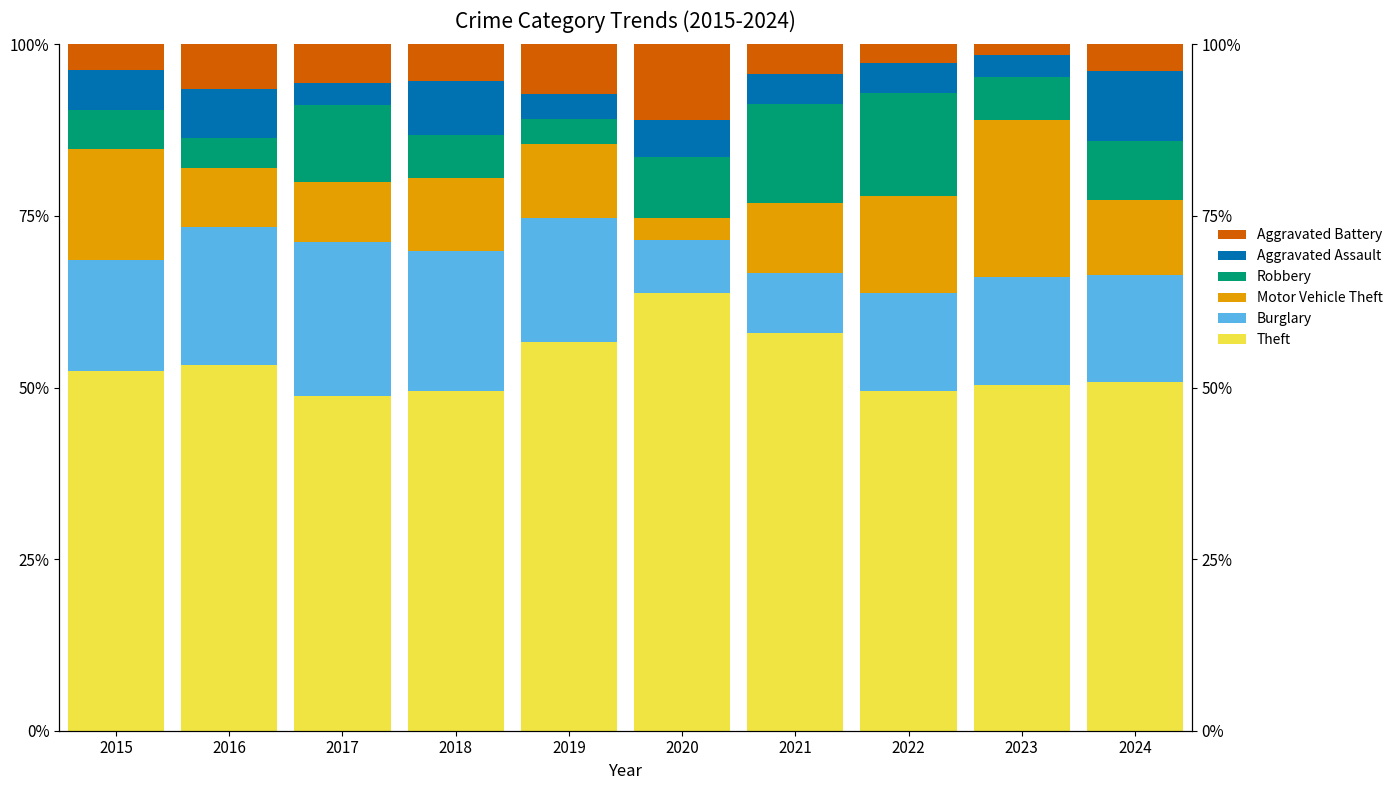

Reading left to right, transcribe all the data shown in this chart.

Theft: 2015=52.4	2016=53.2	2017=48.8	2018=49.6	2019=56.6	2020=63.7	2021=58.0	2022=49.6	2023=50.4	2024=50.8
Burglary: 2015=16.2	2016=20.1	2017=22.4	2018=20.4	2019=18.1	2020=7.7	2021=8.7	2022=14.2	2023=15.7	2024=15.6
Motor Vehicle Theft: 2015=16.2	2016=8.6	2017=8.8	2018=10.6	2019=10.8	2020=3.3	2021=10.1	2022=14.2	2023=22.8	2024=10.9
Robbery: 2015=5.7	2016=4.3	2017=11.2	2018=6.2	2019=3.6	2020=8.8	2021=14.5	2022=15.0	2023=6.3	2024=8.6
Aggravated Assault: 2015=5.7	2016=7.2	2017=3.2	2018=8.0	2019=3.6	2020=5.5	2021=4.3	2022=4.4	2023=3.1	2024=10.2
Aggravated Battery: 2015=3.8	2016=6.5	2017=5.6	2018=5.3	2019=7.2	2020=11.0	2021=4.3	2022=2.7	2023=1.6	2024=3.9